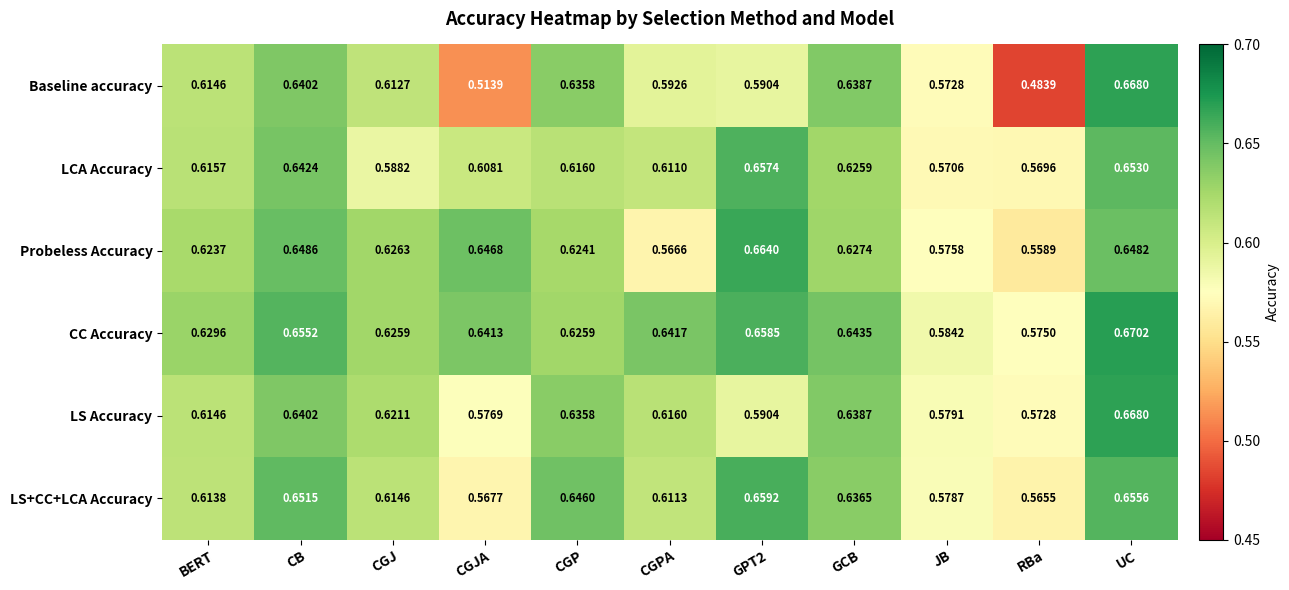

Where is Probeless Accuracy nearest to the value 0?

RBa